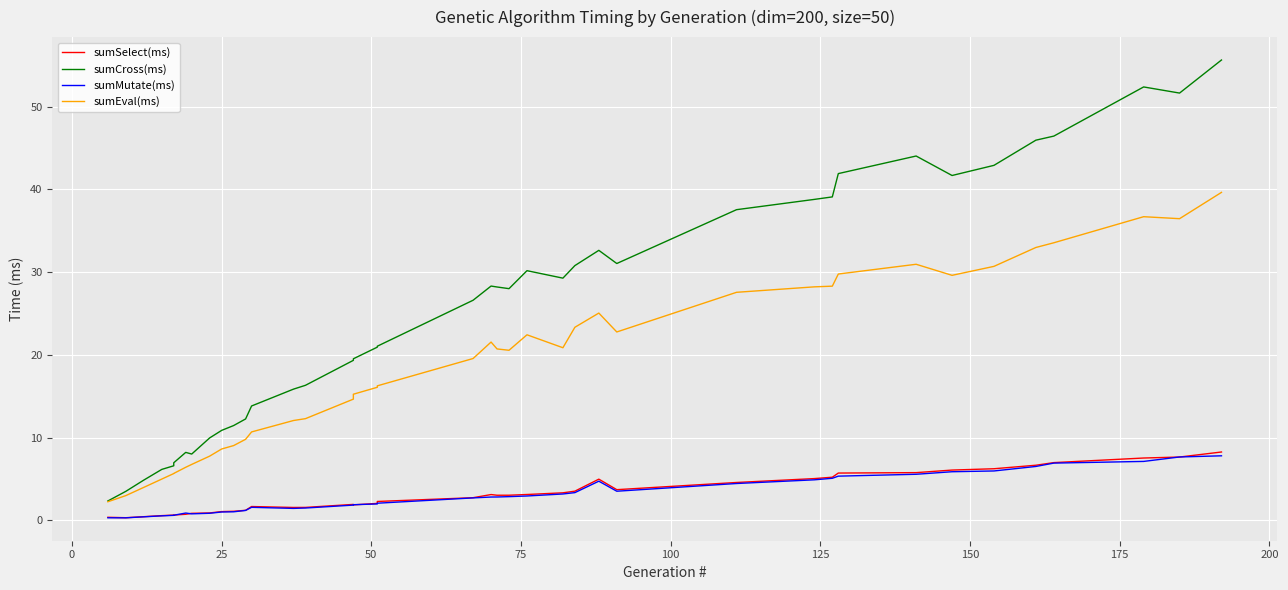

Reading left to right, extract all data points from this chart.

sumSelect(ms): 0.4	0.3	0.5	0.6	0.6	0.7	0.7	0.9	0.9	1.1	1.1	1.2	1.7	1.6	1.6	1.9	1.9	2.1	2.3	2.8	3.1	3.0	3.0	3.1	3.3	3.5	5.0	3.7	4.6	5.1	5.2	5.7	5.8	6.1	6.2	6.7	7.0	7.5	7.7	8.3
sumCross(ms): 2.4	3.5	4.9	6.2	6.6	7.0	8.2	8.0	10.0	10.9	11.5	12.3	13.8	15.9	16.3	19.4	19.5	20.9	21.1	26.6	28.3	28.2	28.0	30.2	29.3	30.8	32.6	31.1	37.6	38.8	39.1	41.9	44.0	41.7	42.9	46.0	46.5	52.4	51.7	55.7
sumMutate(ms): 0.3	0.3	0.4	0.6	0.6	0.6	0.9	0.8	0.9	1.0	1.0	1.2	1.6	1.5	1.5	1.9	1.9	2.0	2.1	2.7	2.8	2.8	2.9	3.0	3.2	3.4	4.7	3.5	4.5	4.9	5.1	5.4	5.6	5.9	6.0	6.5	6.9	7.1	7.7	7.8
sumEval(ms): 2.3	3.0	4.0	5.0	5.7	5.7	6.4	6.8	7.8	8.6	9.0	9.8	10.7	12.1	12.3	14.7	15.3	16.1	16.3	19.6	21.6	20.7	20.6	22.4	20.9	23.3	25.1	22.8	27.6	28.2	28.3	29.8	31.0	29.6	30.7	33.0	33.6	36.7	36.5	39.7